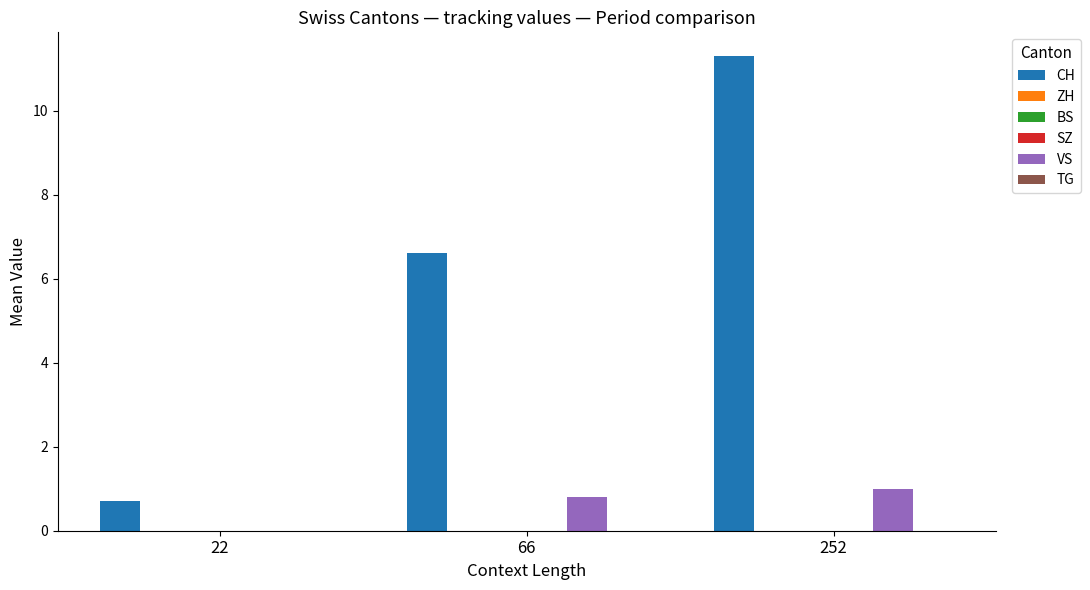

Between 22 and 66, which is larger?

66